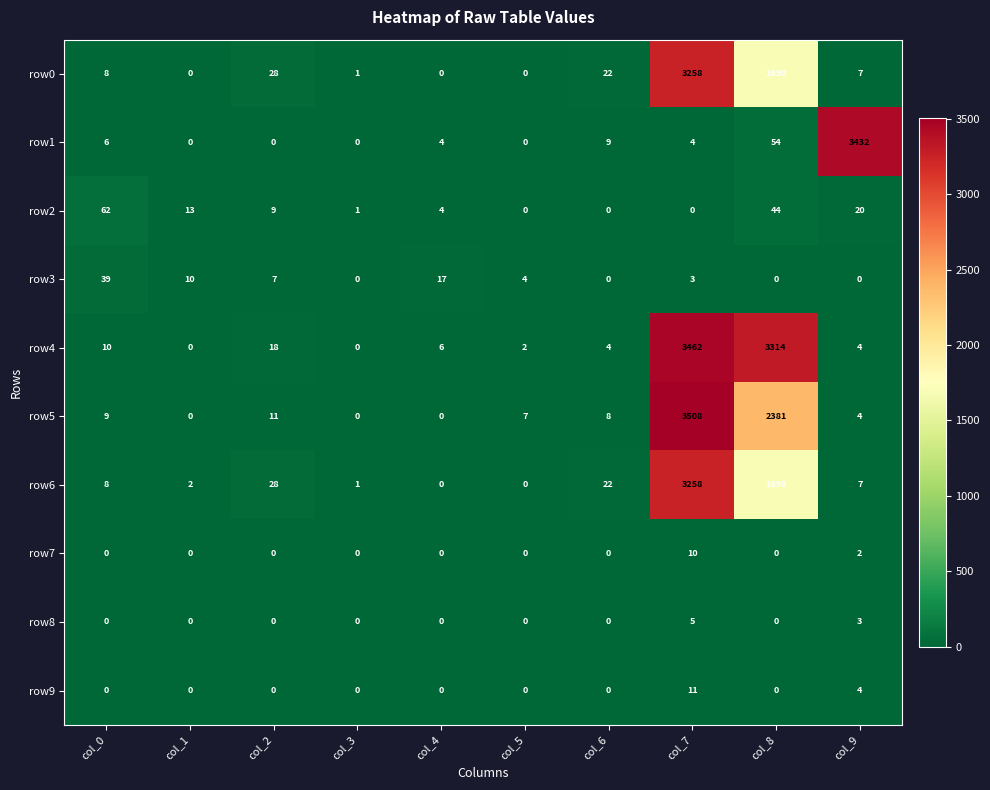

At which label does row1 reach its peak?

col_9